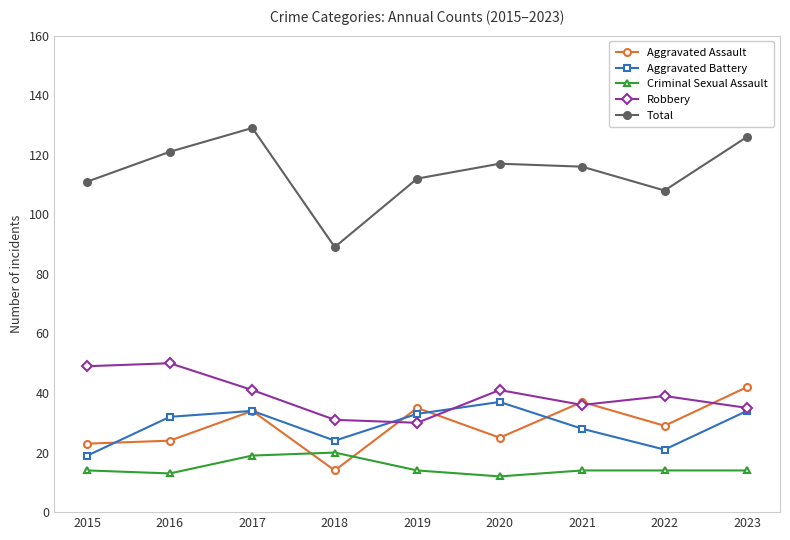

Where do Aggravated Assault and Aggravated Battery first cross each other?

2015 and 2016